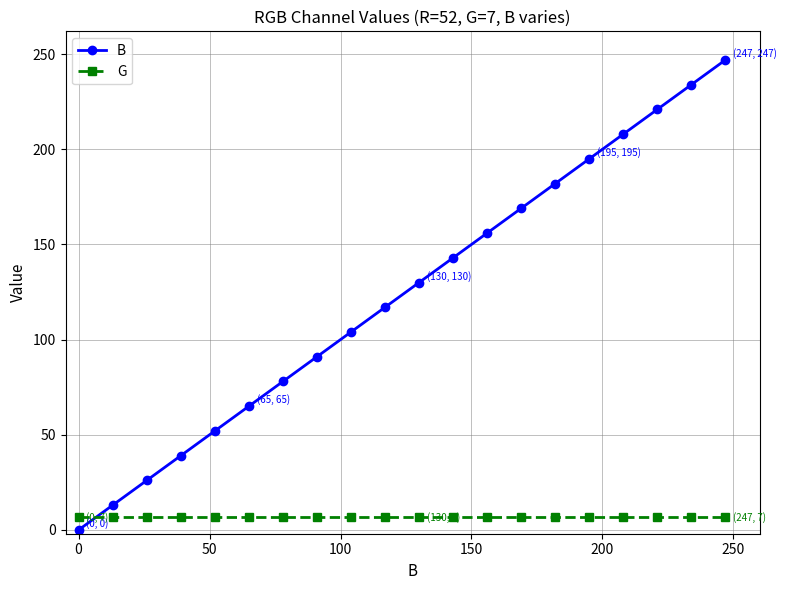

Rank the series by their average value, from highest to lowest.

B, G